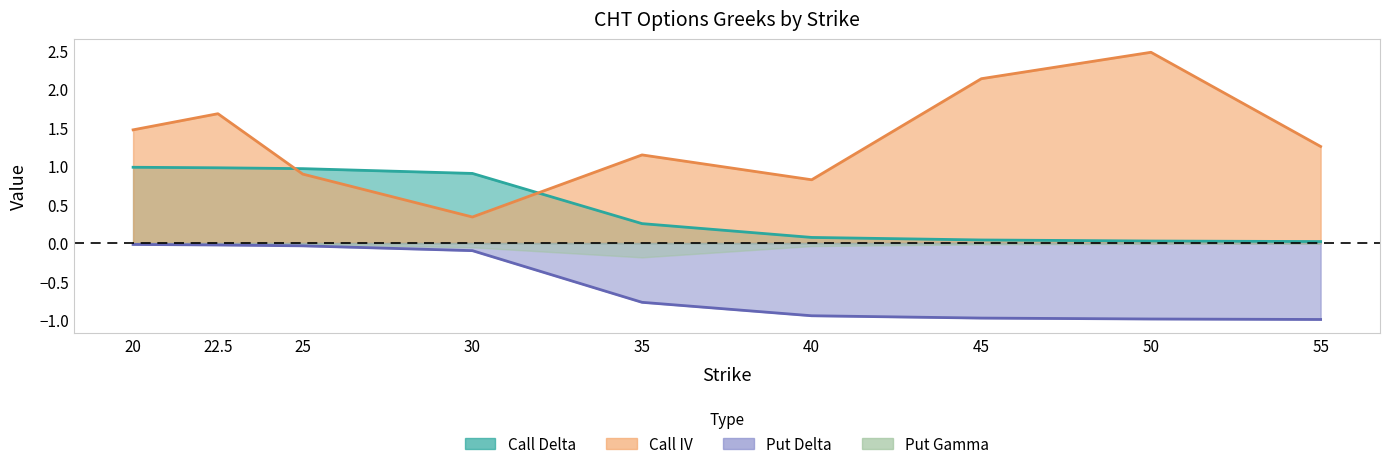

Which category has the lowest value across all series?

55